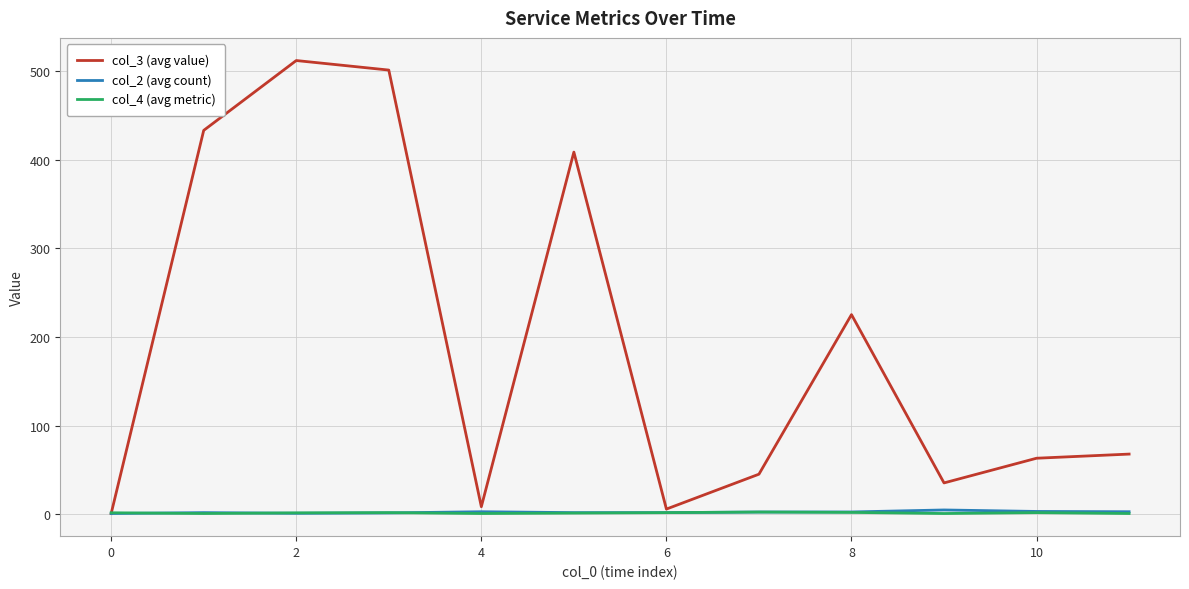

Which series has the largest range (max minus min)?

col_3 (avg value)